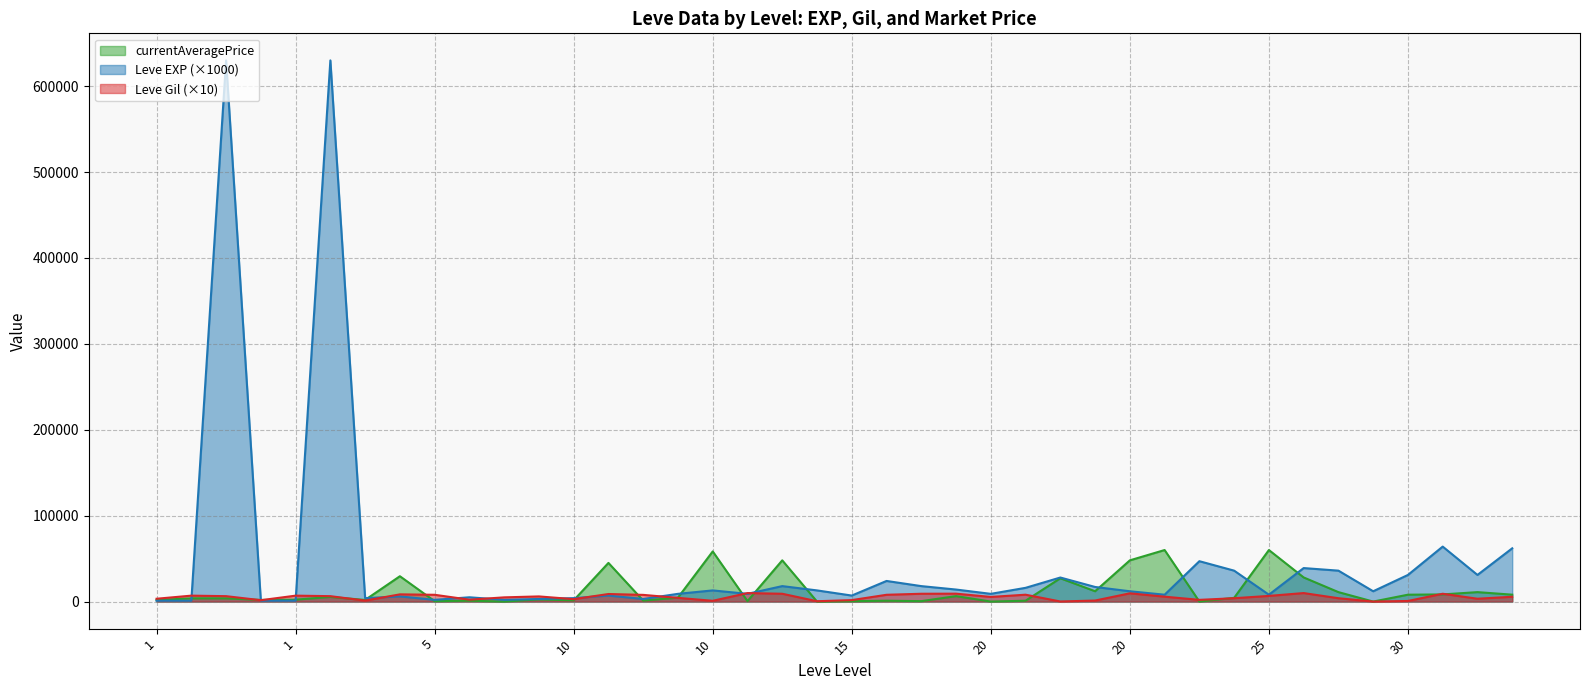

What value does the Leve Gil series have at 25?

9900